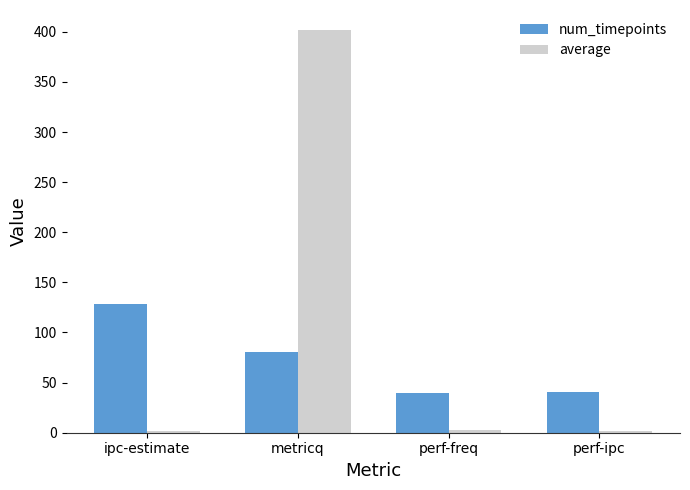

How many bars are there in each group?

2